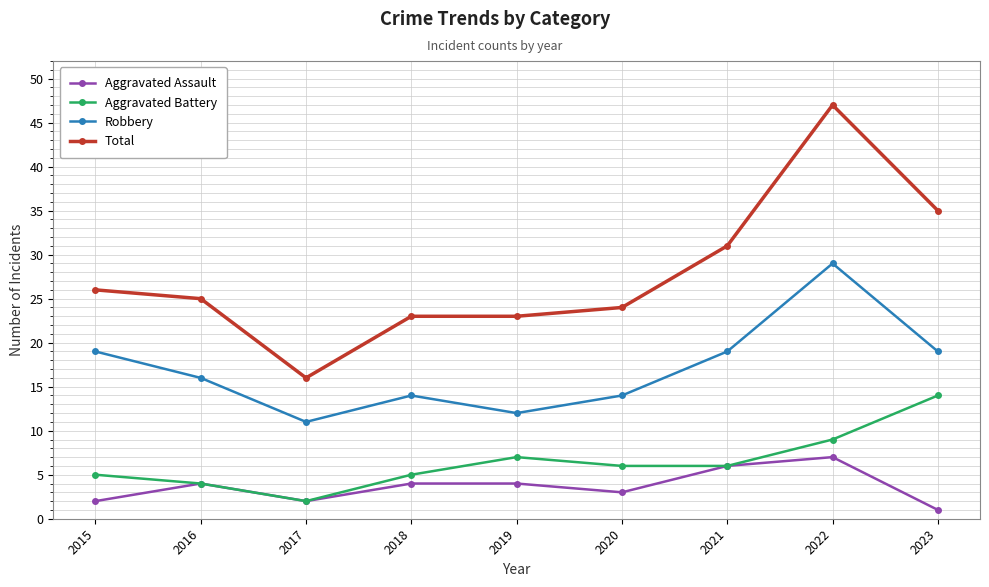

Which series has the widest spread of values?

Total